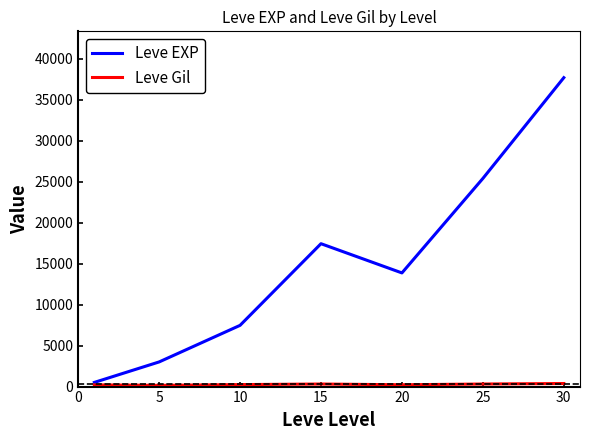

Which series has the largest range (max minus min)?

Leve EXP